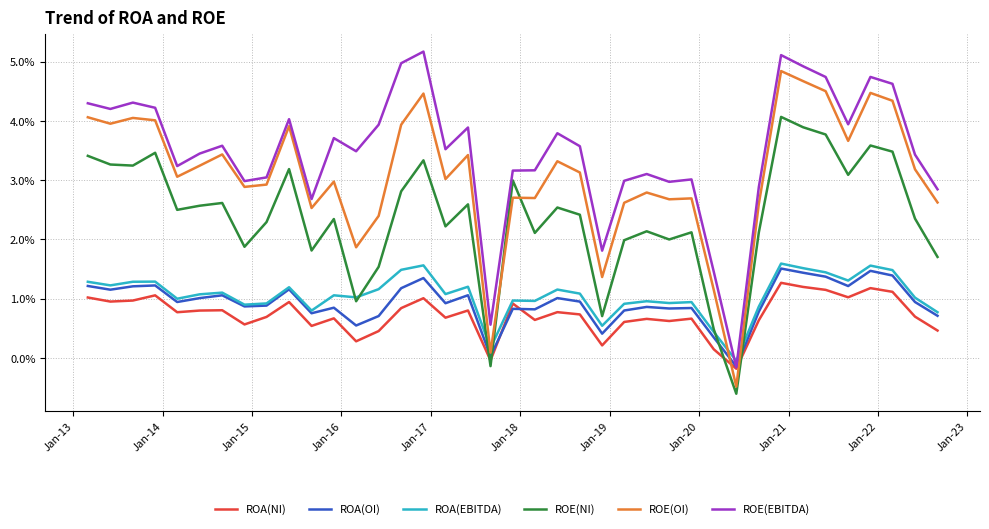

Does the chart have visible grid lines?

Yes